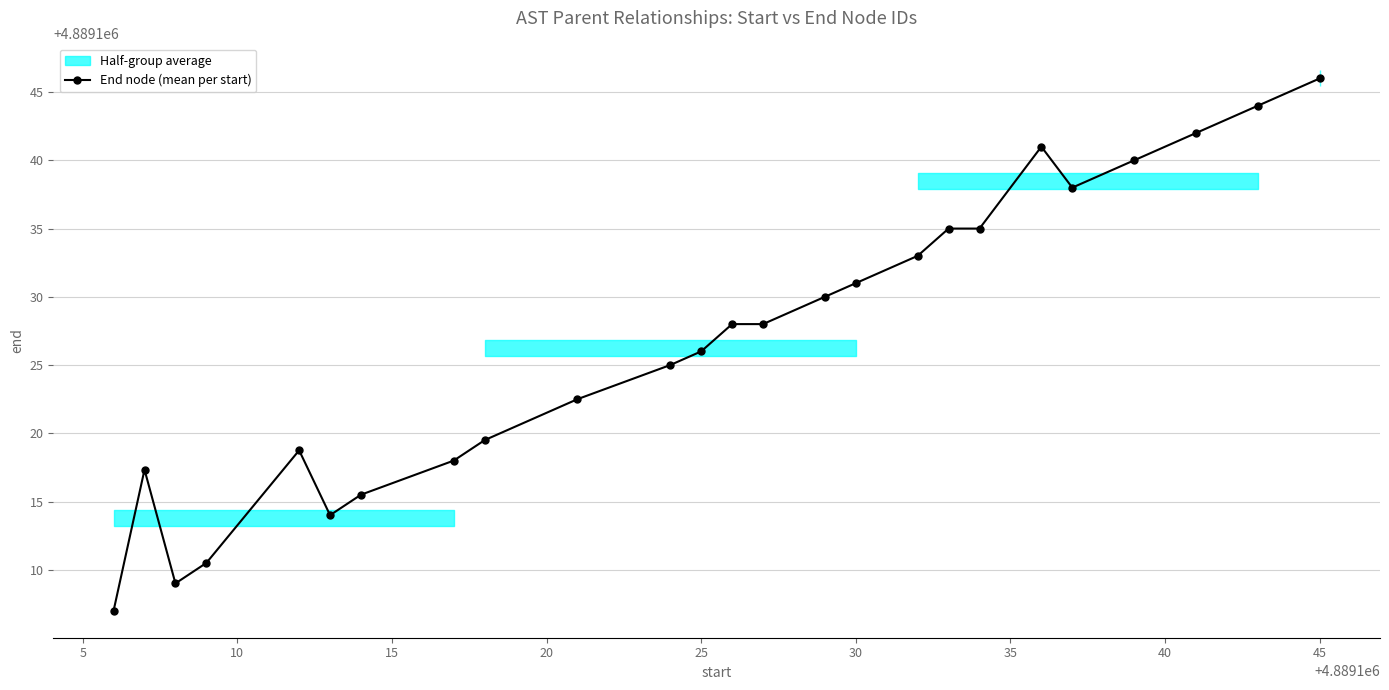

True or false: there are more than 1 points higher than both neighbors.

True